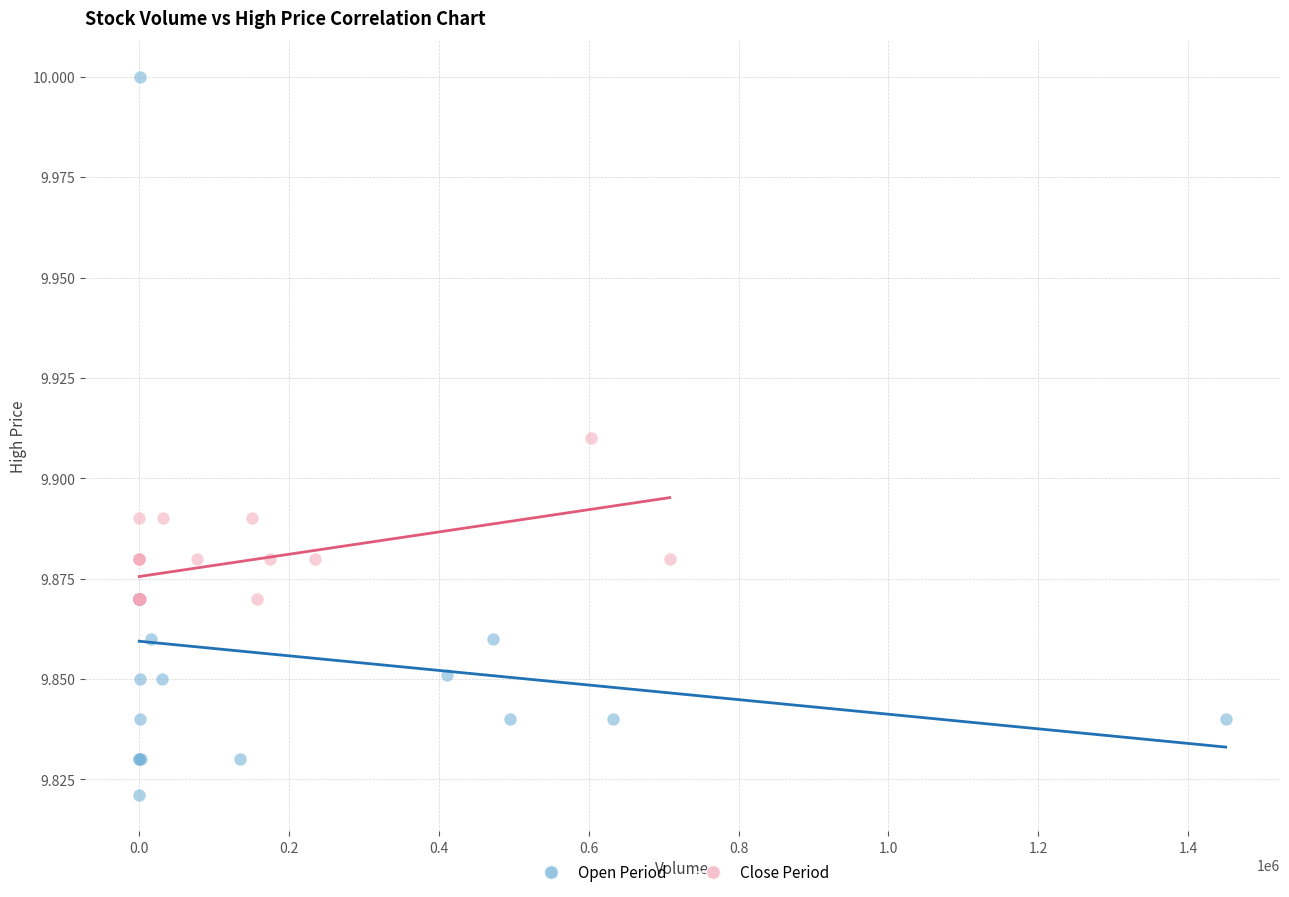

Which series reaches the maximum Y coordinate?

Open Period